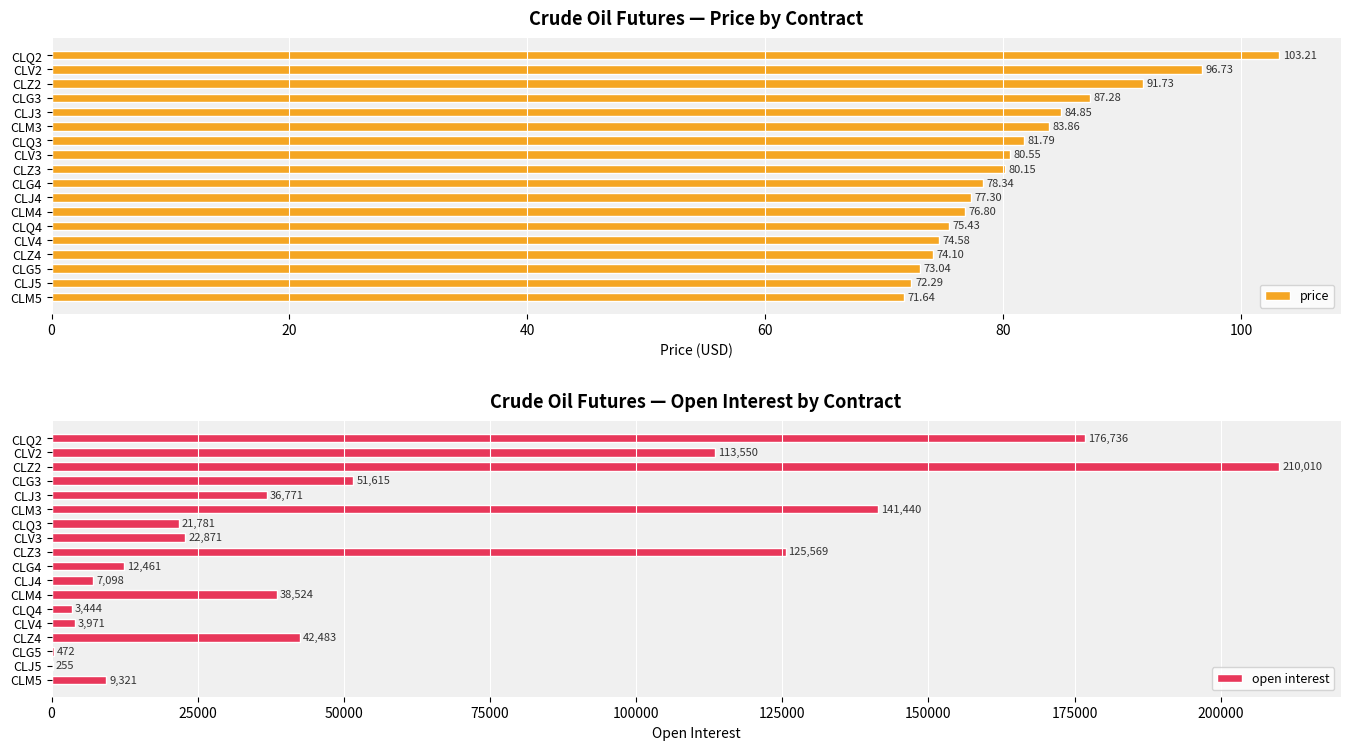

Which series has the largest total across all categories?

open interest